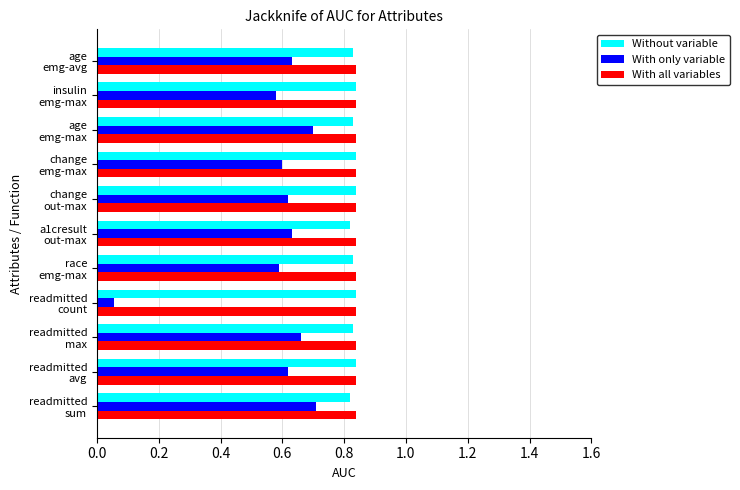

What is the sum of all With all variables values?

9.2